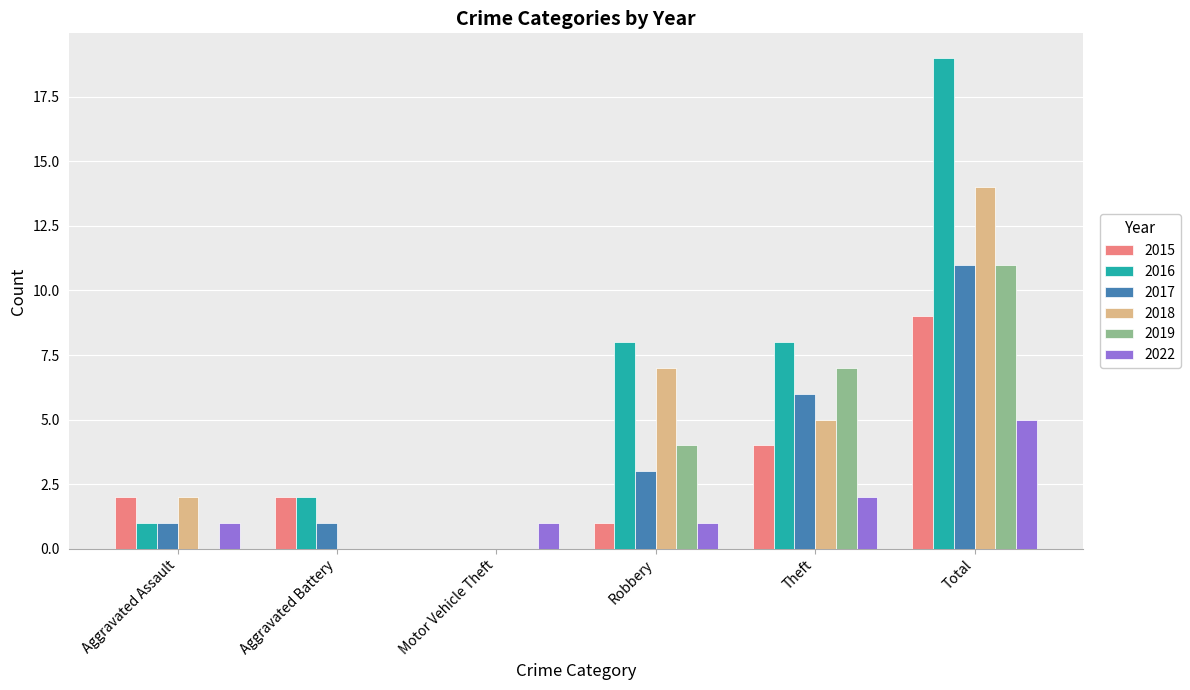

What is the total value across all series at Robbery?

24